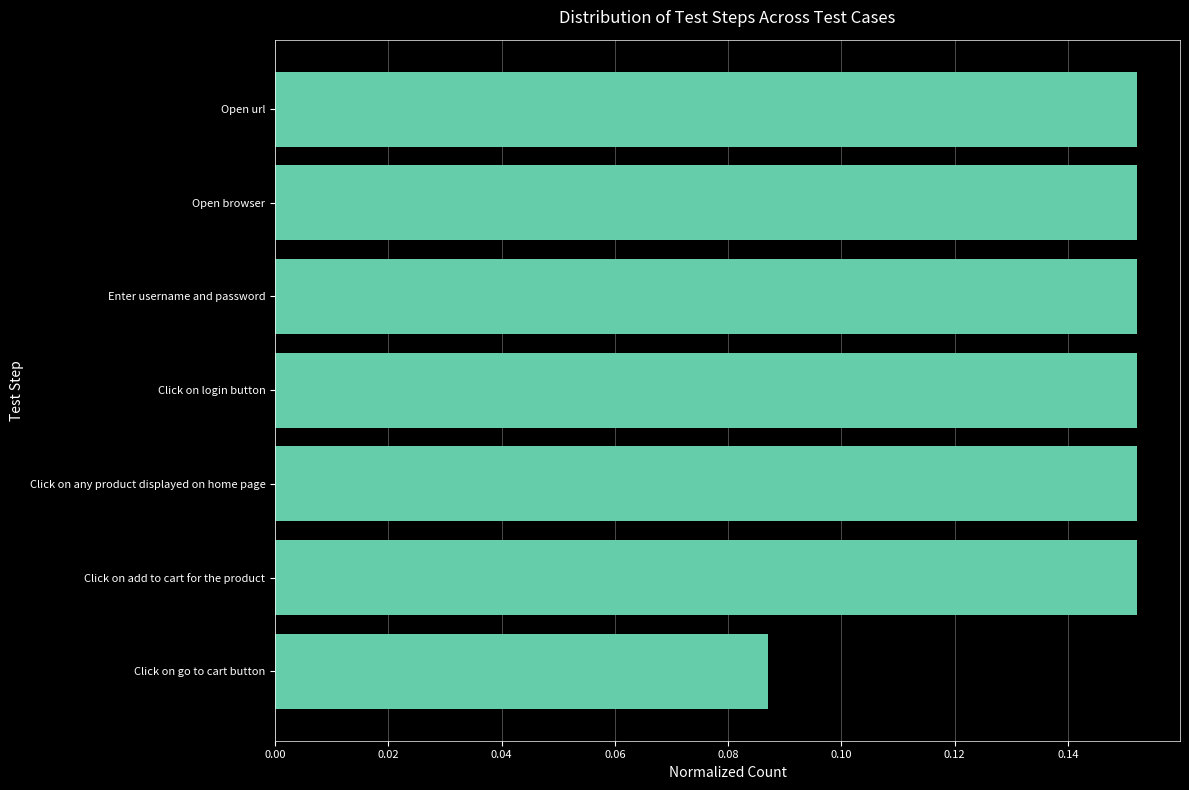

Is it true that the value at Open url is 0.1?

False